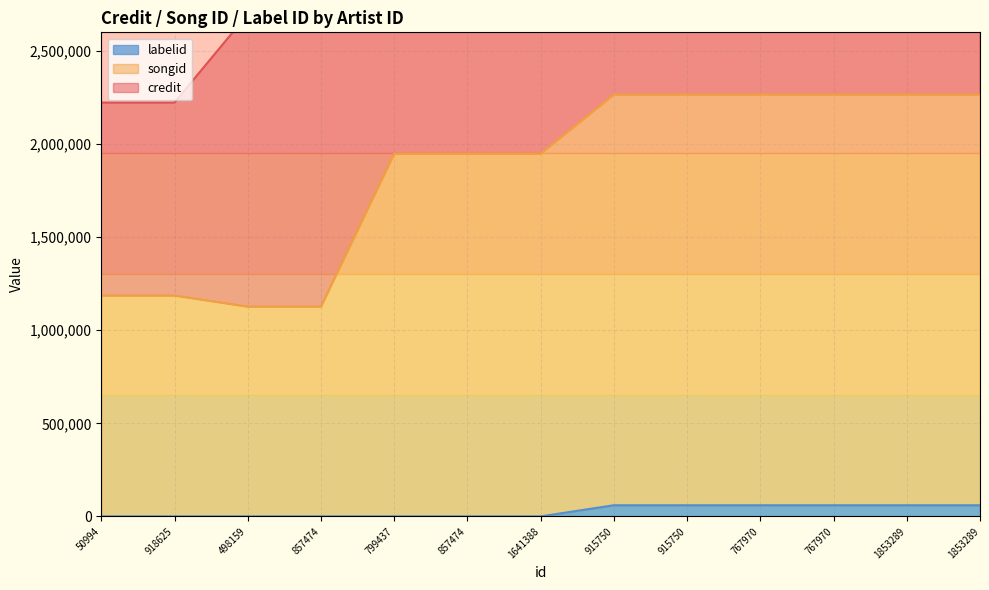

What is the label of the 2nd point from the right?

1853289